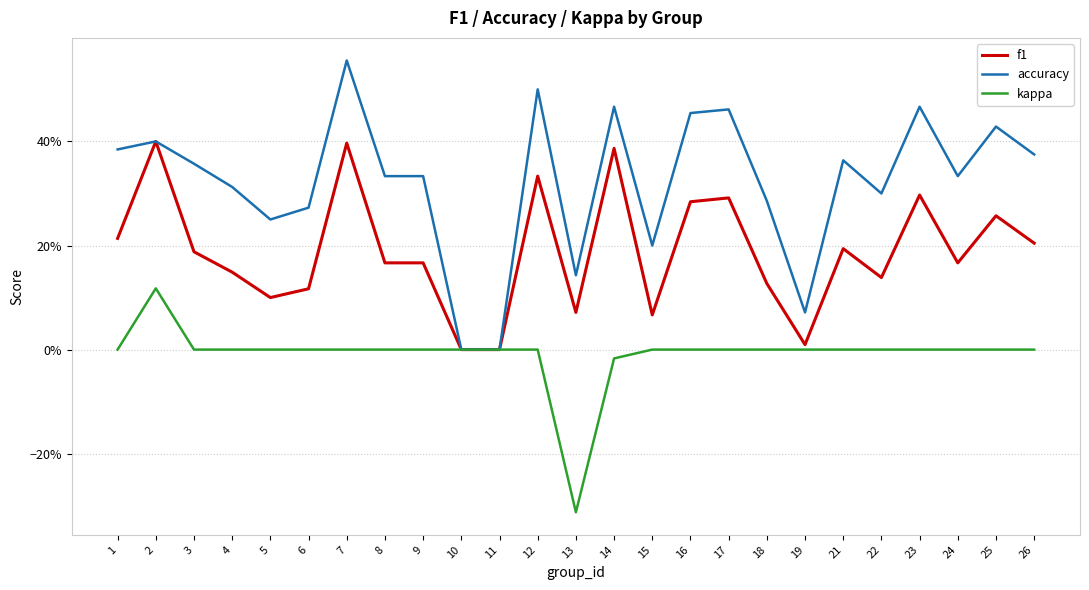

What are all the series names shown in the legend?

f1, accuracy, kappa